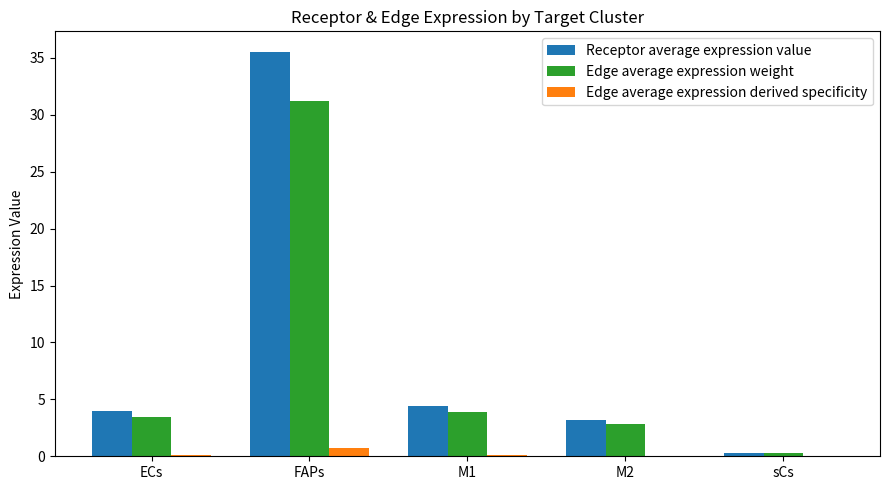

What are all the series names shown in the legend?

Receptor average expression value, Edge average expression weight, Edge average expression derived specificity